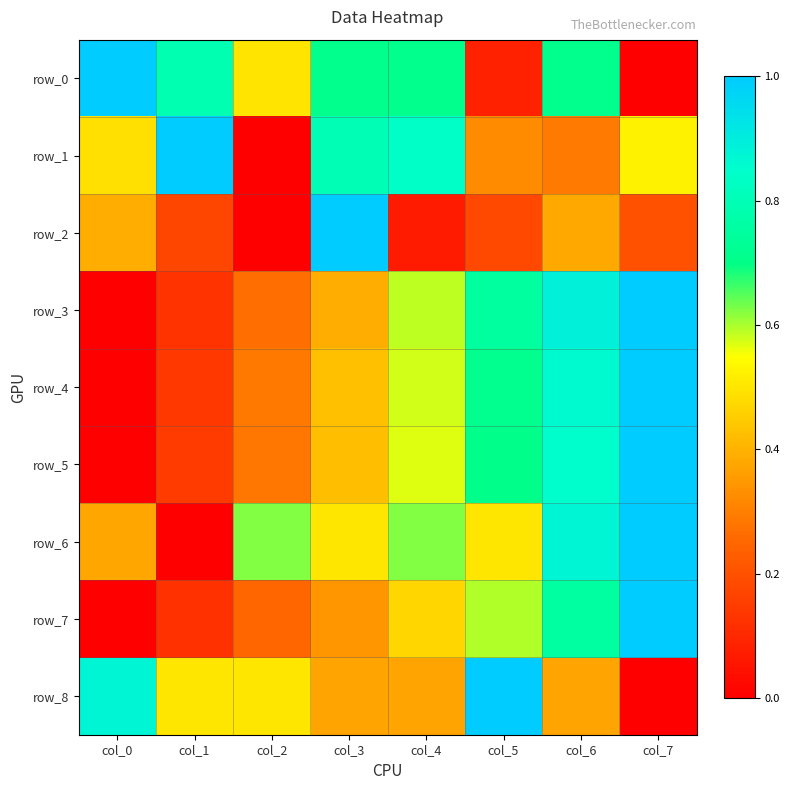

What is the difference between the row_6 values at col_5 and col_6?

0.4